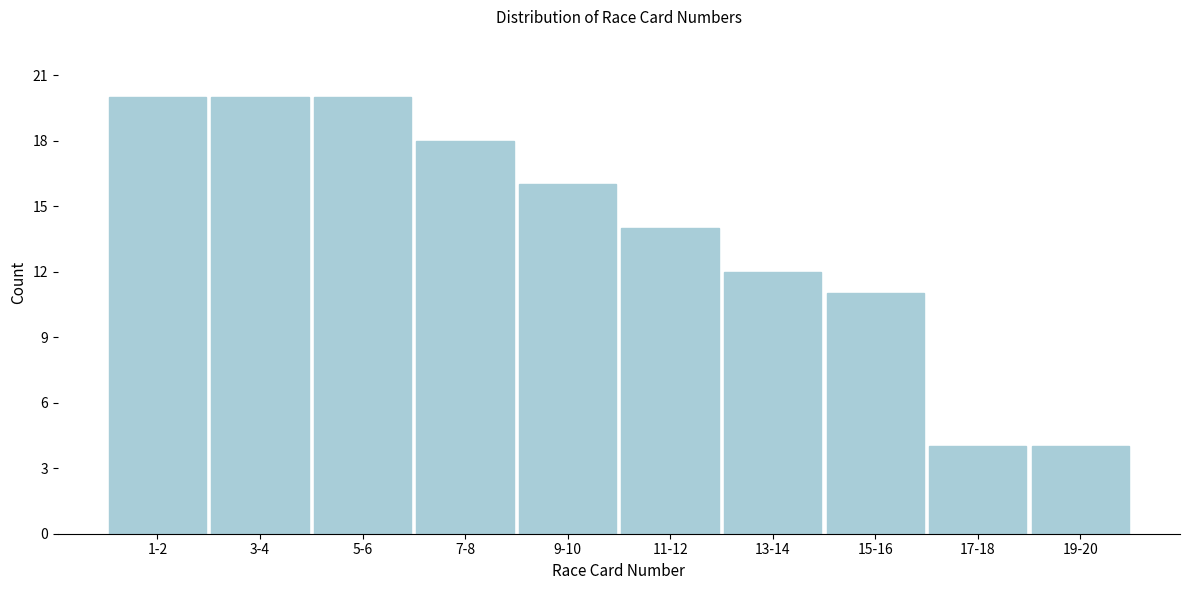

Reading left to right, extract all data points from this chart.

1-2=20	3-4=20	5-6=20	7-8=18	9-10=16	11-12=14	13-14=12	15-16=11	17-18=4	19-20=4